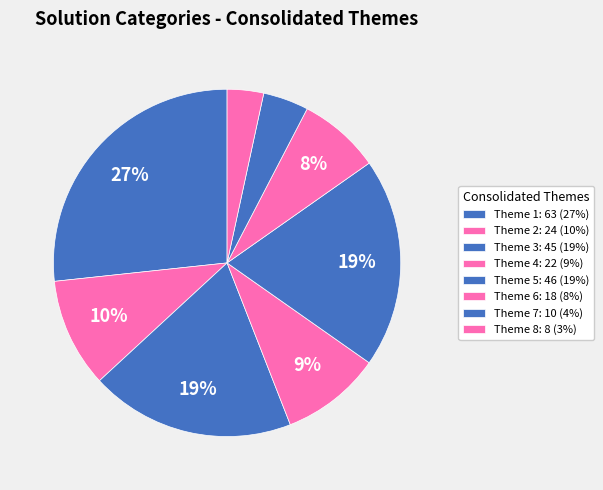

How many segments does this pie chart have?

8